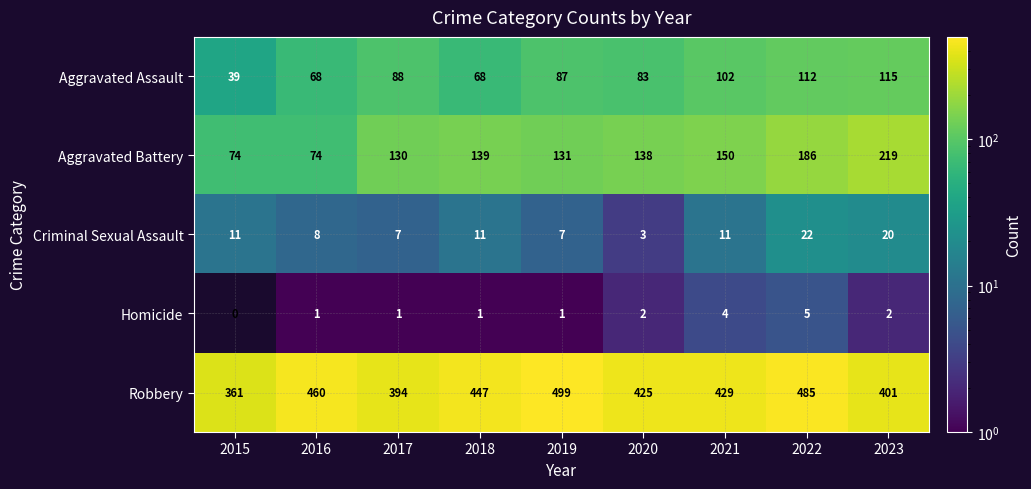

How many series are shown in this chart?

5